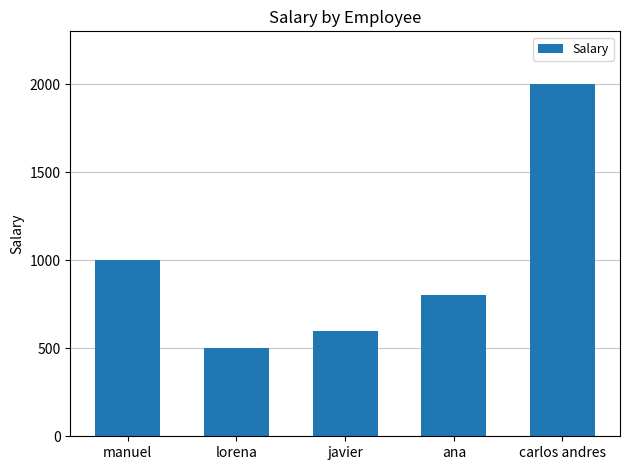

What is the change in value from ana to carlos andres?

+1200